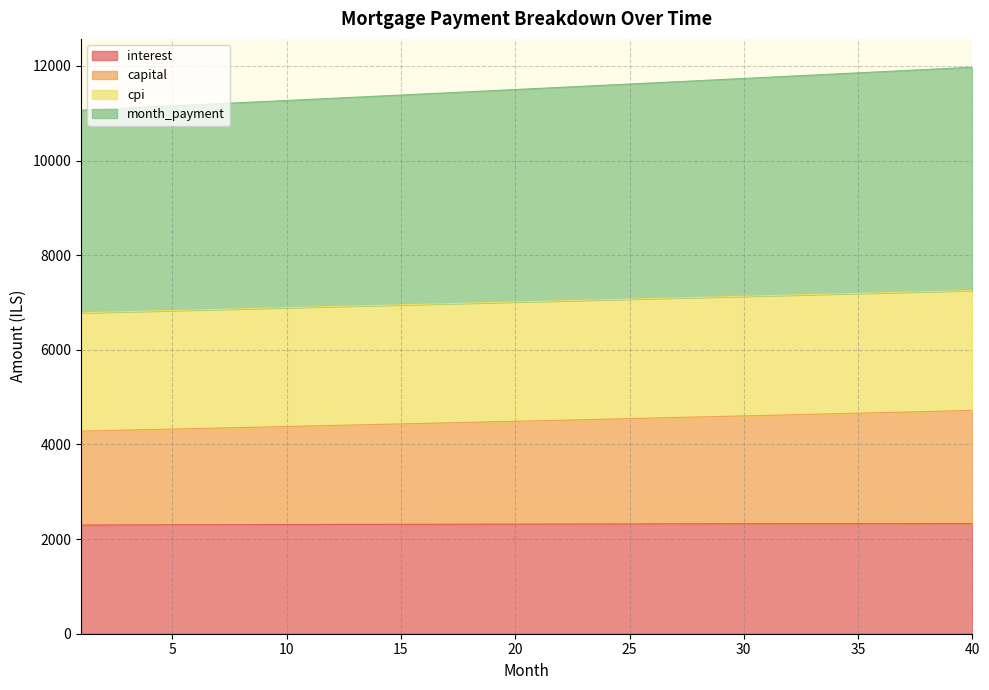

What value does the interest series have at 23?

2318.9